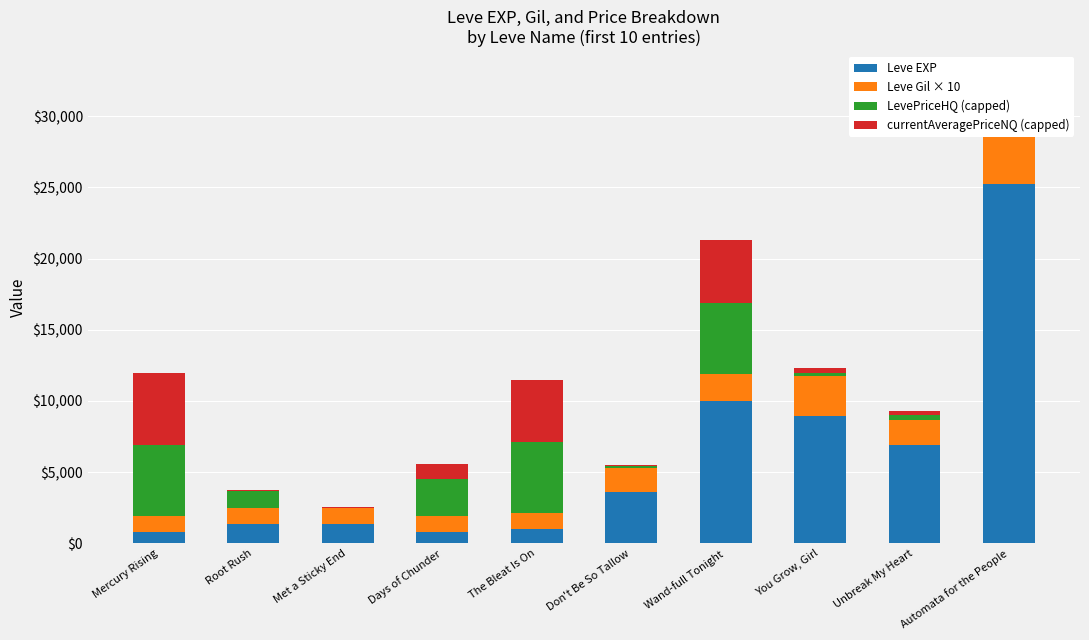

True or false: Leve EXP has a value of 800 at Mercury Rising.

True